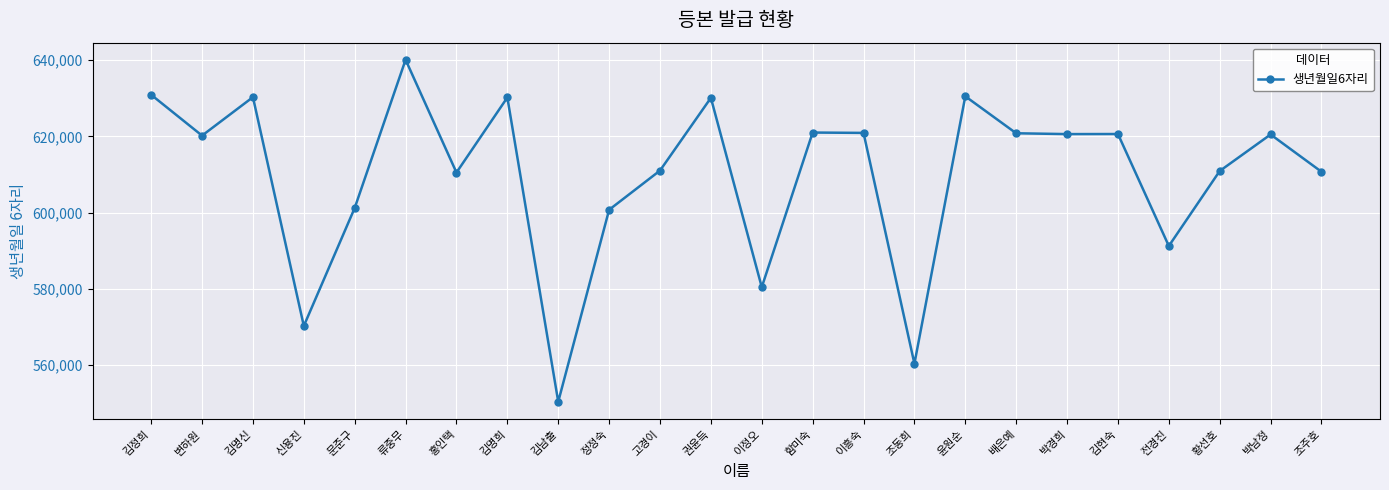

The value at 고경이 is 150247. True or false?

False